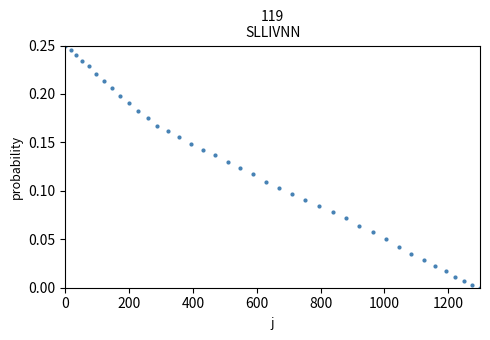

What is the range of X values (max minus min)?

1300.0